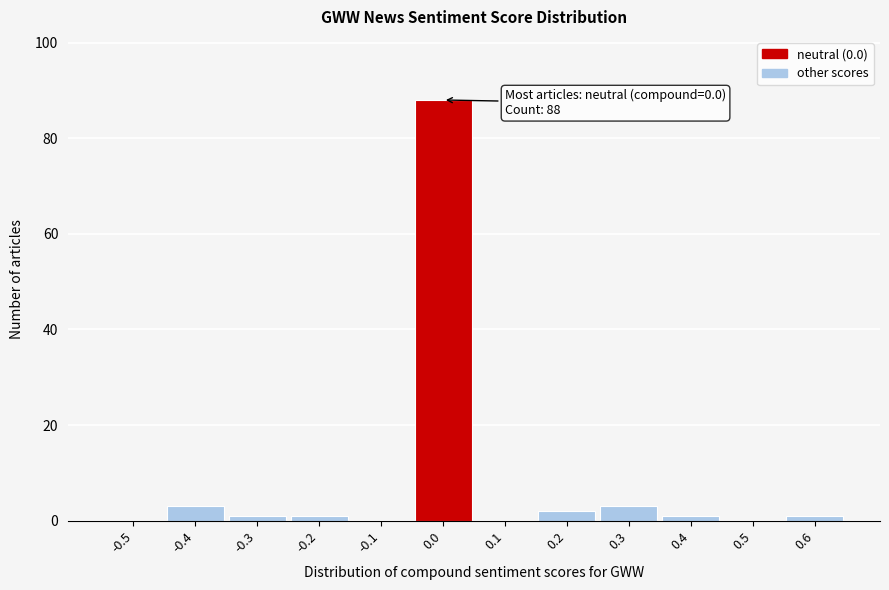

Reading left to right, transcribe all the data shown in this chart.

-0.5=0	-0.4=3	-0.3=1	-0.2=1	-0.1=0	0.0=88	0.1=0	0.2=2	0.3=3	0.4=1	0.5=0	0.6=1